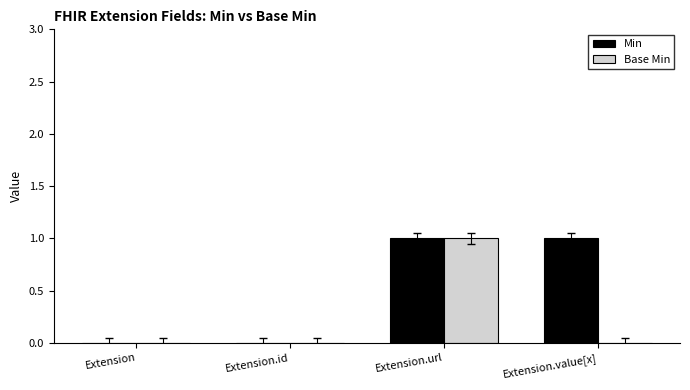

How many groups of bars are there?

4